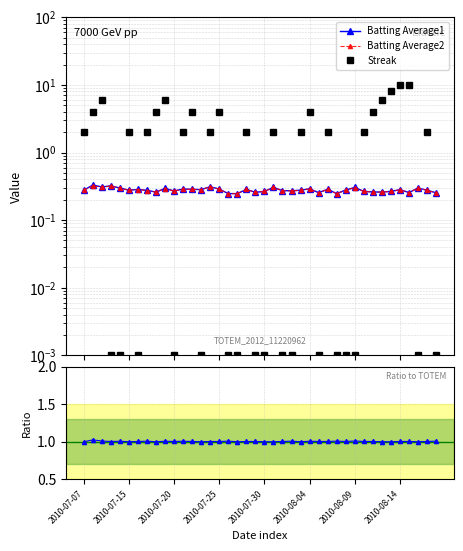

Which series has the largest total across all categories?

Streak